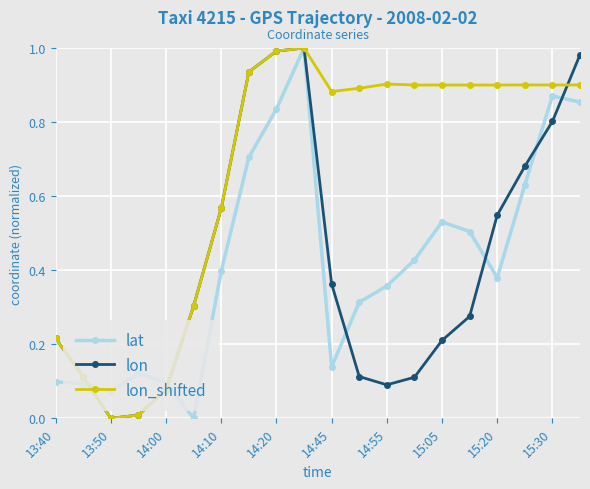

True or false: lon_shifted has more than 1 interior local peaks.

True